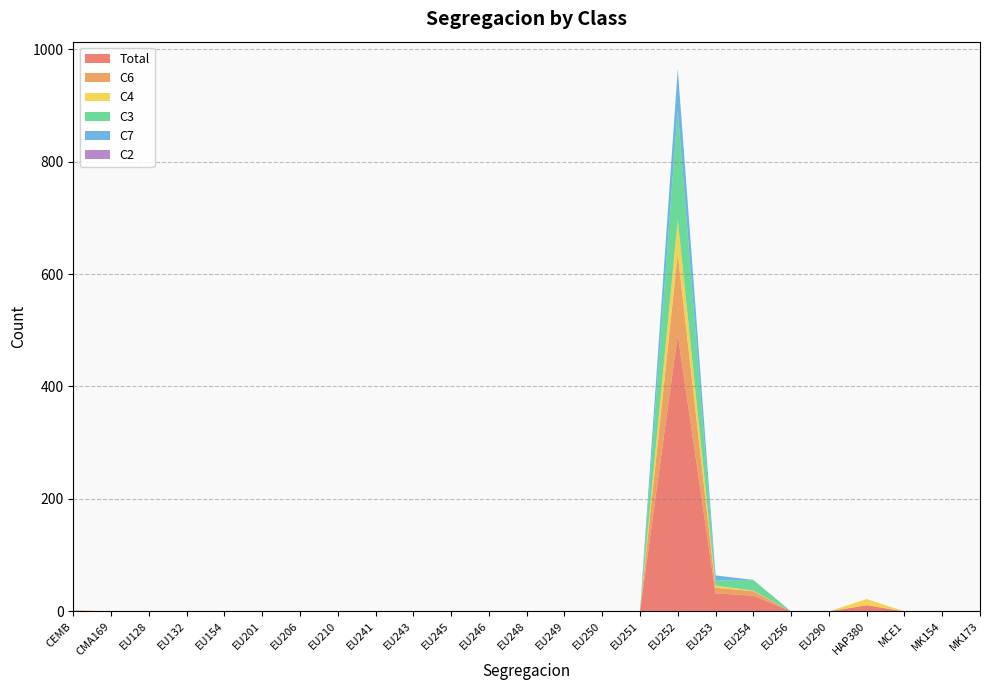

Reading left to right, transcribe all the data shown in this chart.

Total: 1	0	0	0	0	0	0	0	0	0	0	0	0	0	0	0	492	32	28	0	0	11	0	0	0
C6: 1	0	0	0	0	0	0	0	0	0	0	0	0	0	0	0	144	10	8	0	0	0	0	0	0
C4: 0	0	0	0	0	0	0	0	0	0	0	0	0	0	0	0	61	4	1	0	0	11	0	0	0
C3: 0	0	0	0	0	0	0	0	0	0	0	0	0	0	0	0	195	9	19	0	0	0	0	0	0
C7: 0	0	0	0	0	0	0	0	0	0	0	0	0	0	0	0	73	9	0	0	0	0	0	0	0
C2: 0	0	0	0	0	0	0	0	0	0	0	0	0	0	0	0	0	0	0	0	0	0	0	0	0